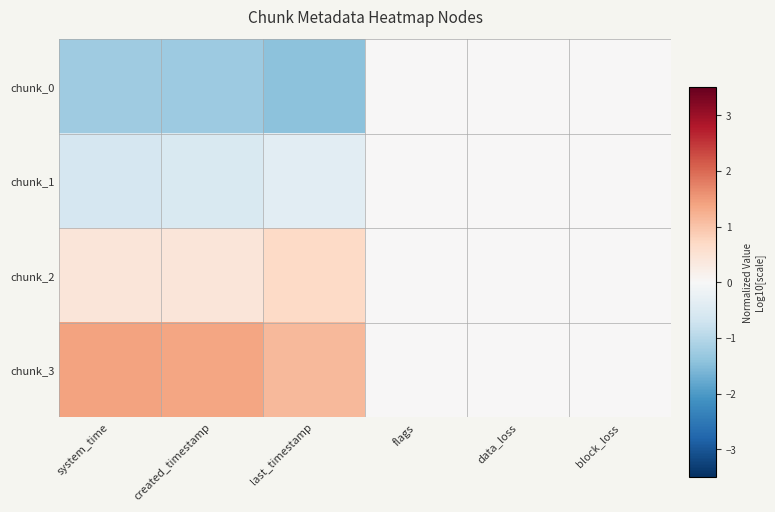

Which series has the largest total across all categories?

chunk_3